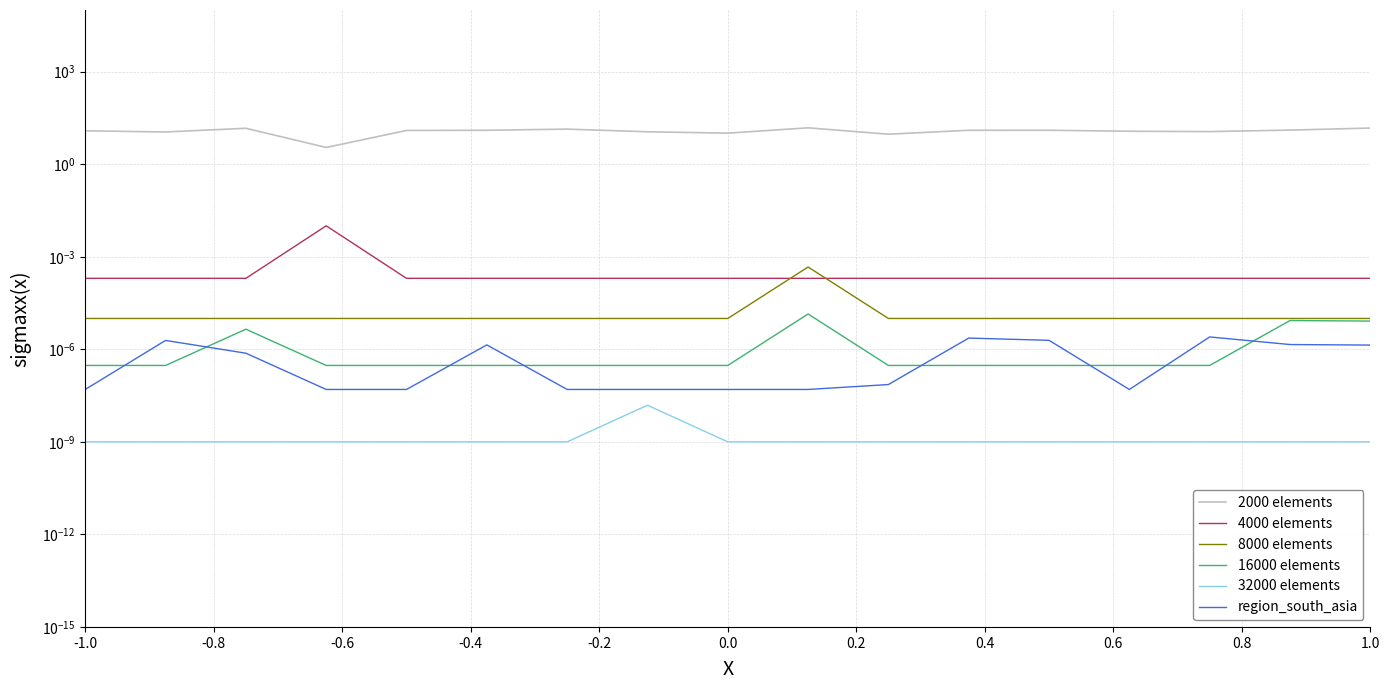

True or false: region_south_asia and log_area intersect in this chart.

False